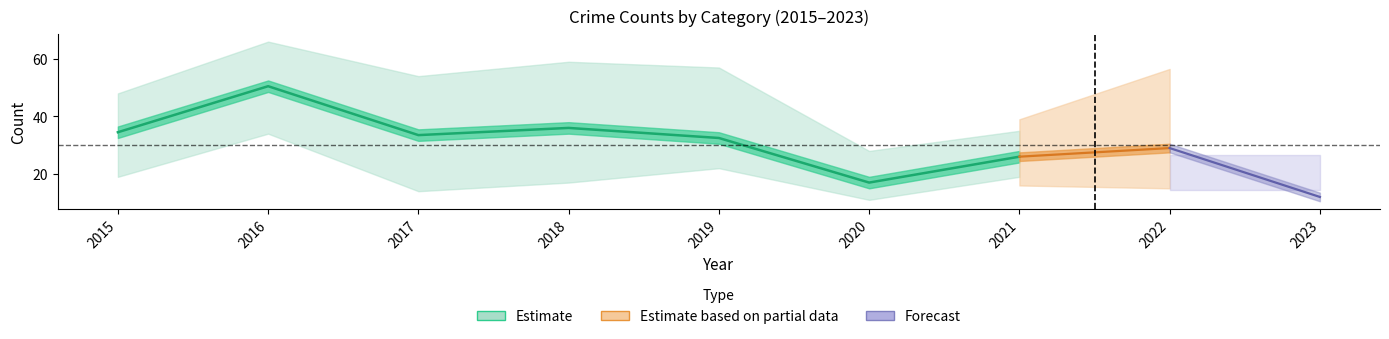

Rank the categories by value from lowest to highest.

2020, 2021, 2019, 2017, 2015, 2018, 2016